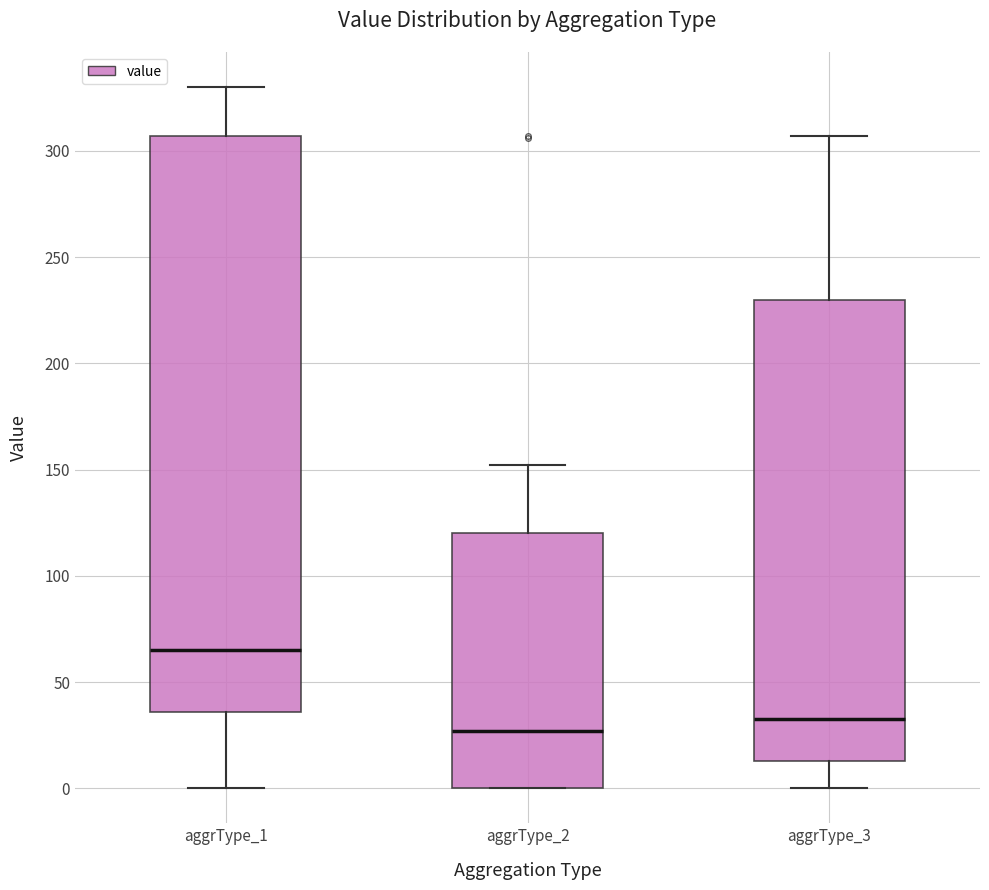

Which box's median line is the highest?

aggrType_1